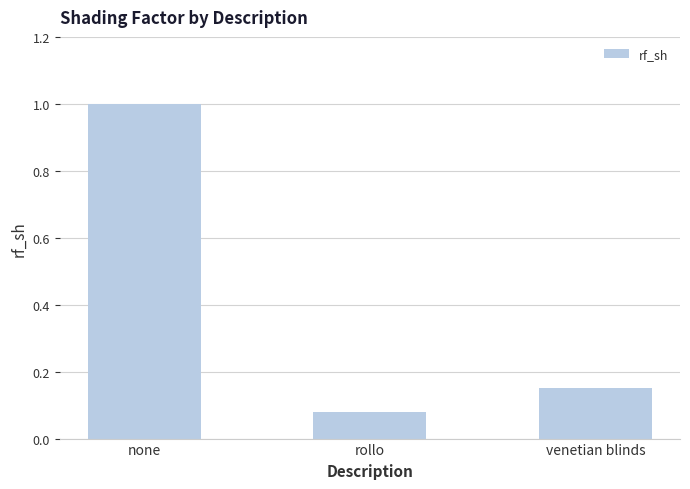

Which label corresponds to the smallest value in the chart?

rollo